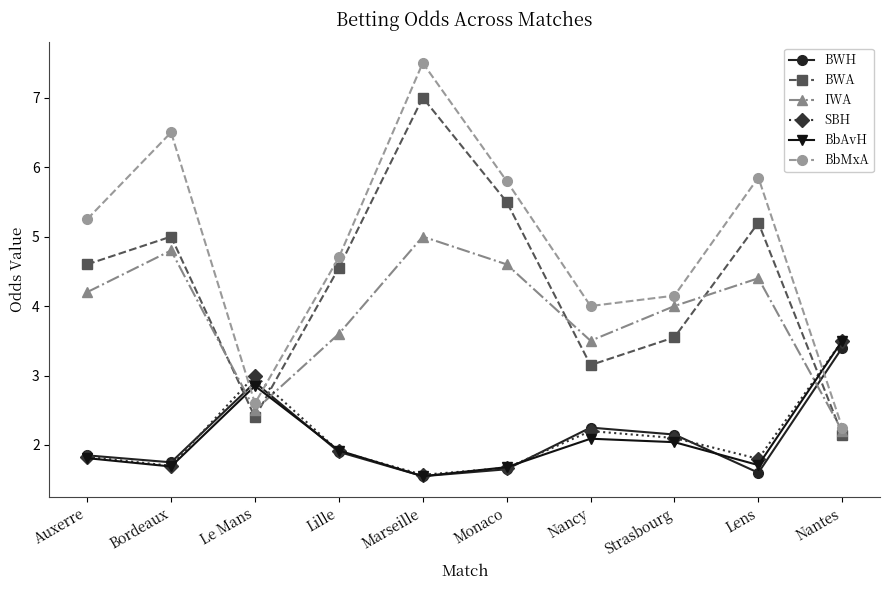

True or false: IWA has a value of 6.1 at Nancy.

False